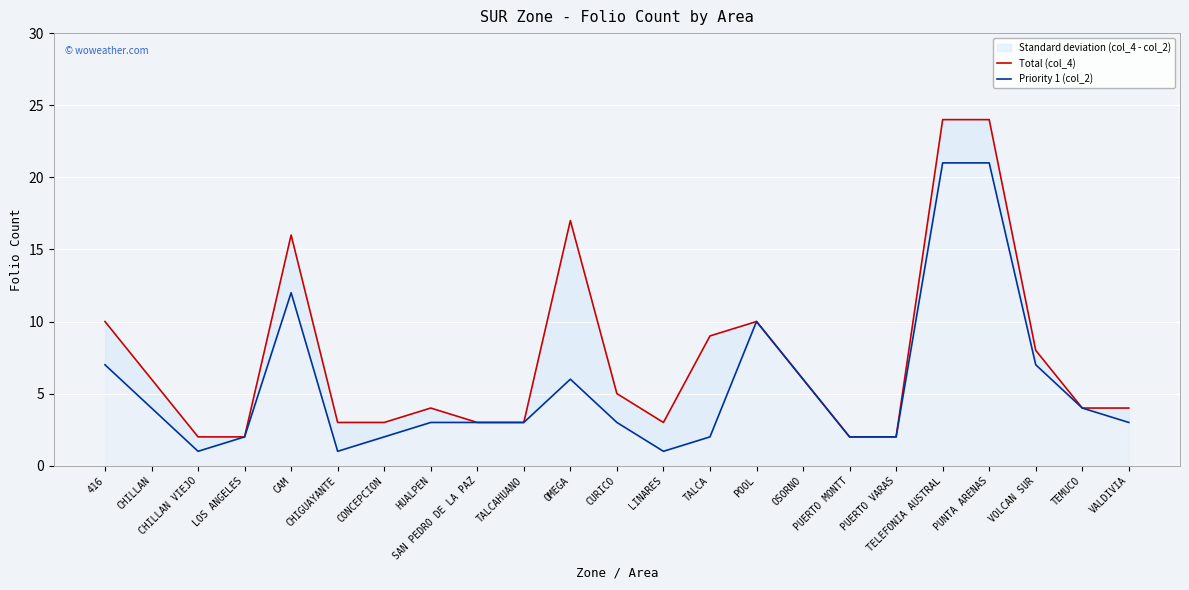

Does the chart display data point markers on the line(s)?

No